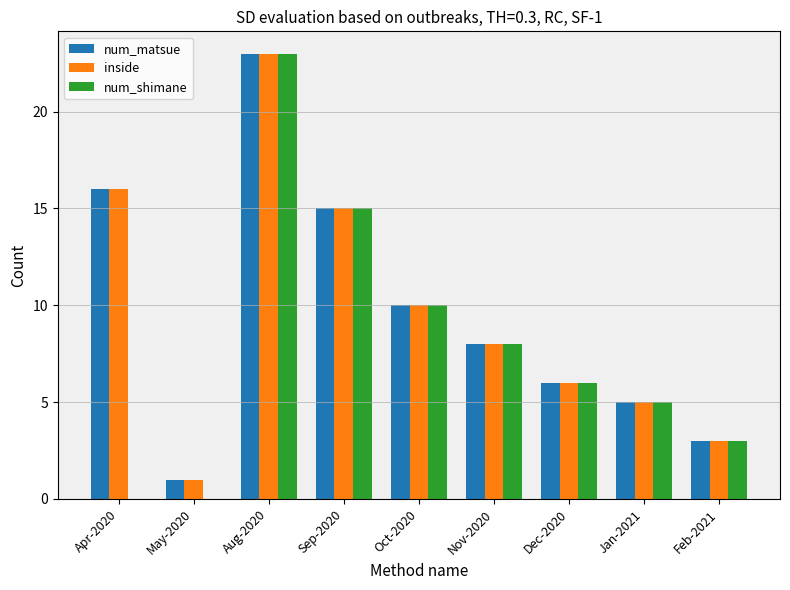

Is the value of num_shimane at May-2020 greater than the value of inside at Oct-2020?

No